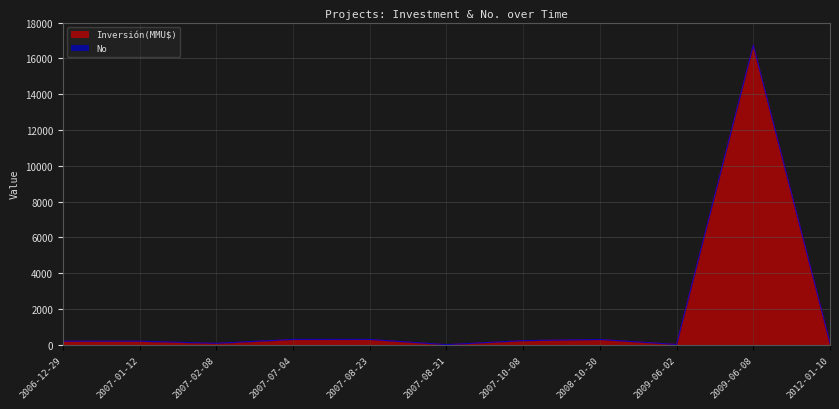

What is the difference between the values at 2007-01-12 and 2012-01-10?

100